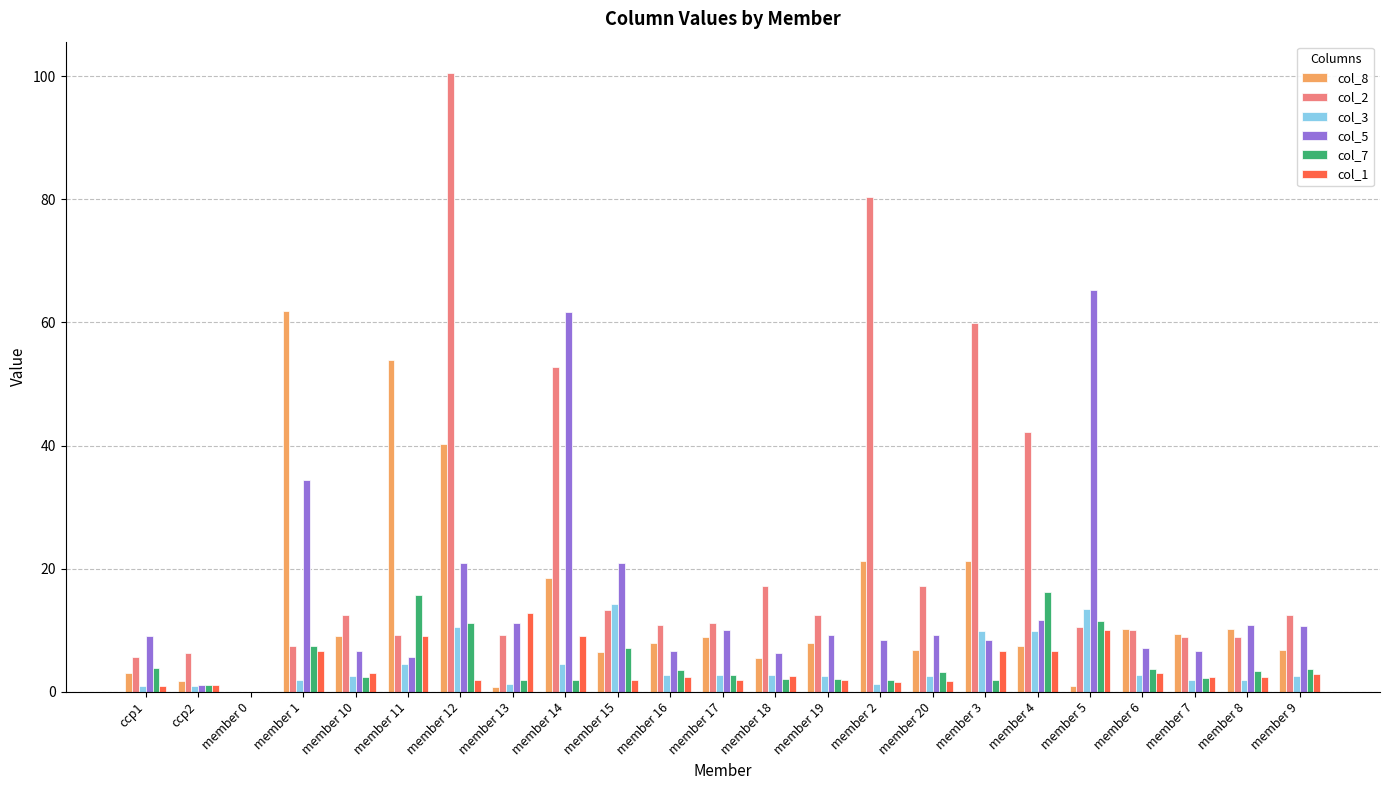

Which series has the largest total across all categories?

col_2